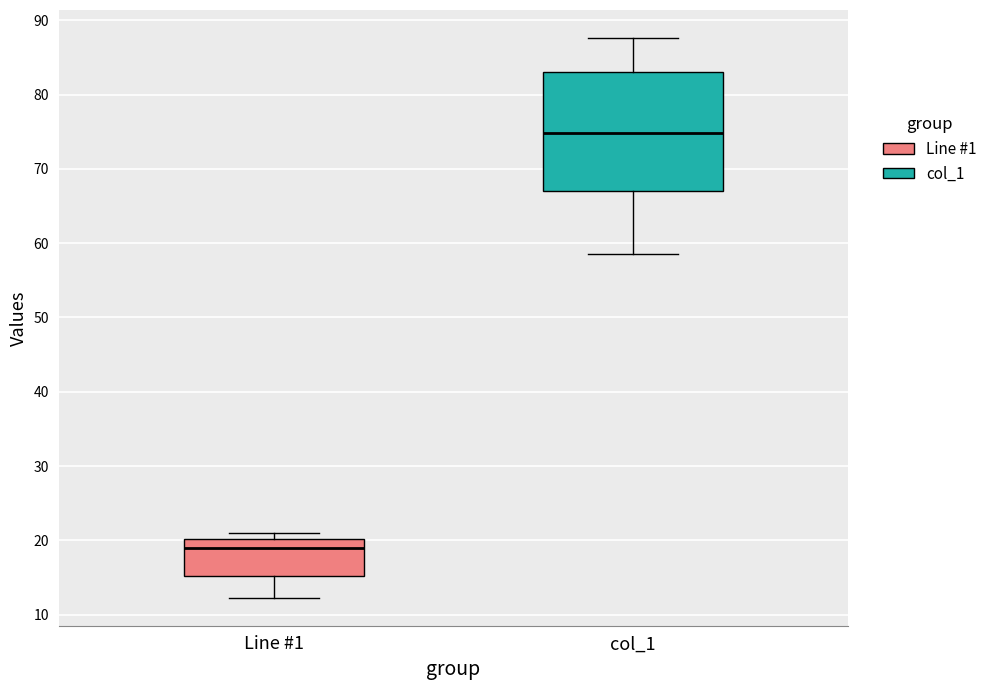

Which box's median line is the lowest?

Line #1